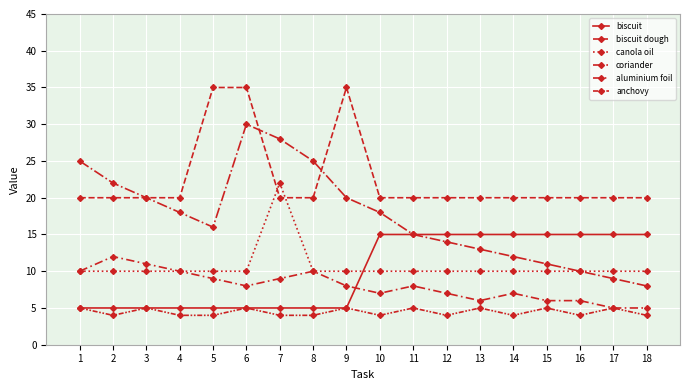

What is the difference between the aluminium foil values at 11 and 4?

2